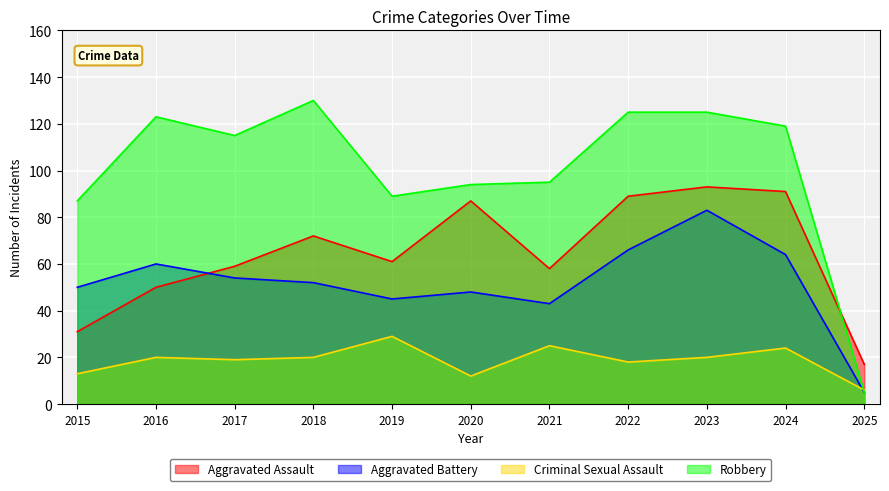

What is the difference between the maximum and minimum values in the Criminal Sexual Assault series?

23